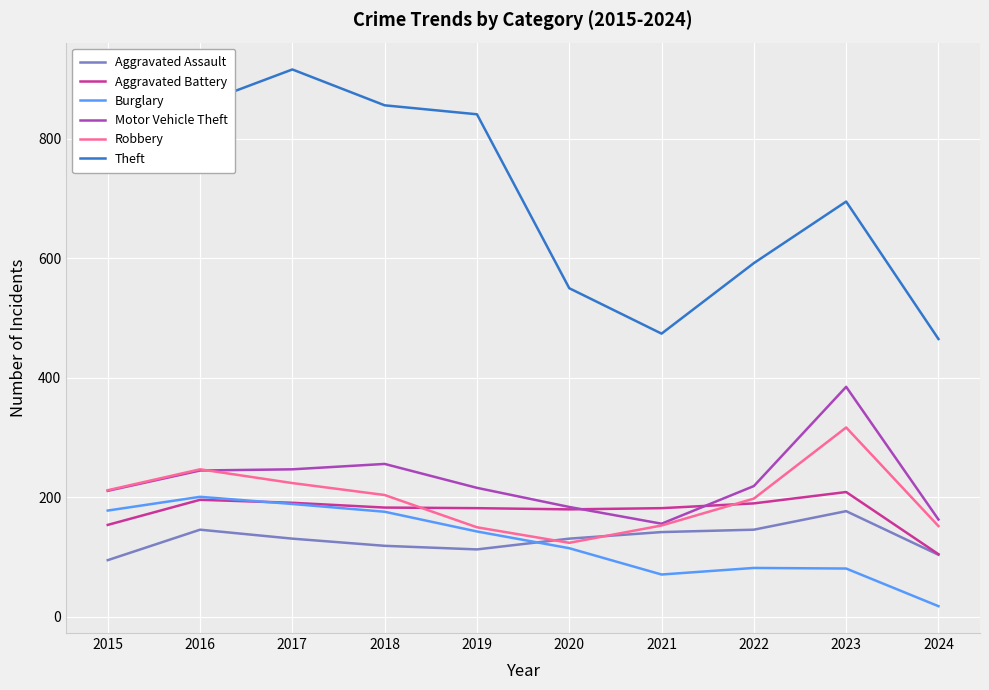

True or false: Motor Vehicle Theft and Theft intersect in this chart.

False